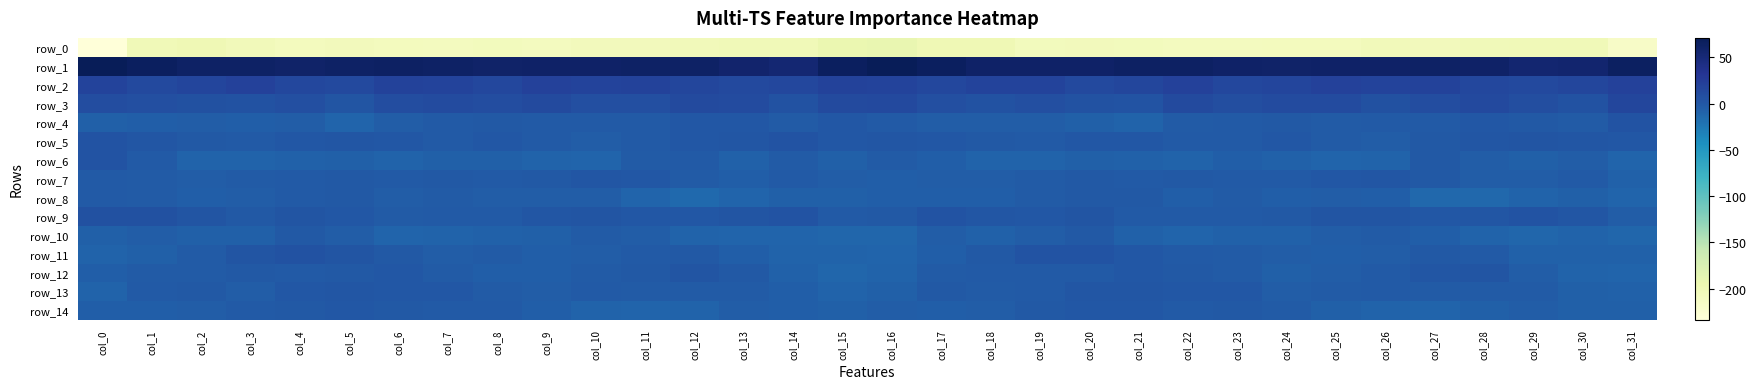

What is the minimum value for row_13?

-9.2